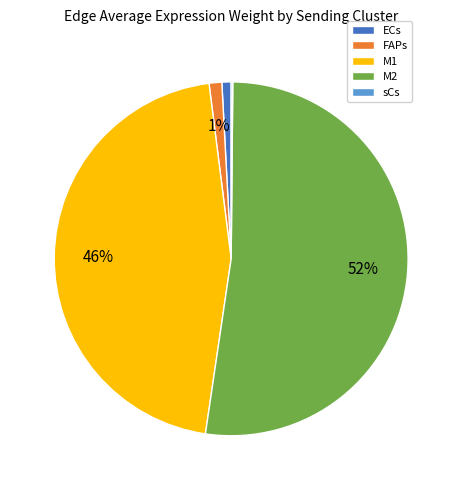

Is the sum of M1 and M2 greater than half?

Yes